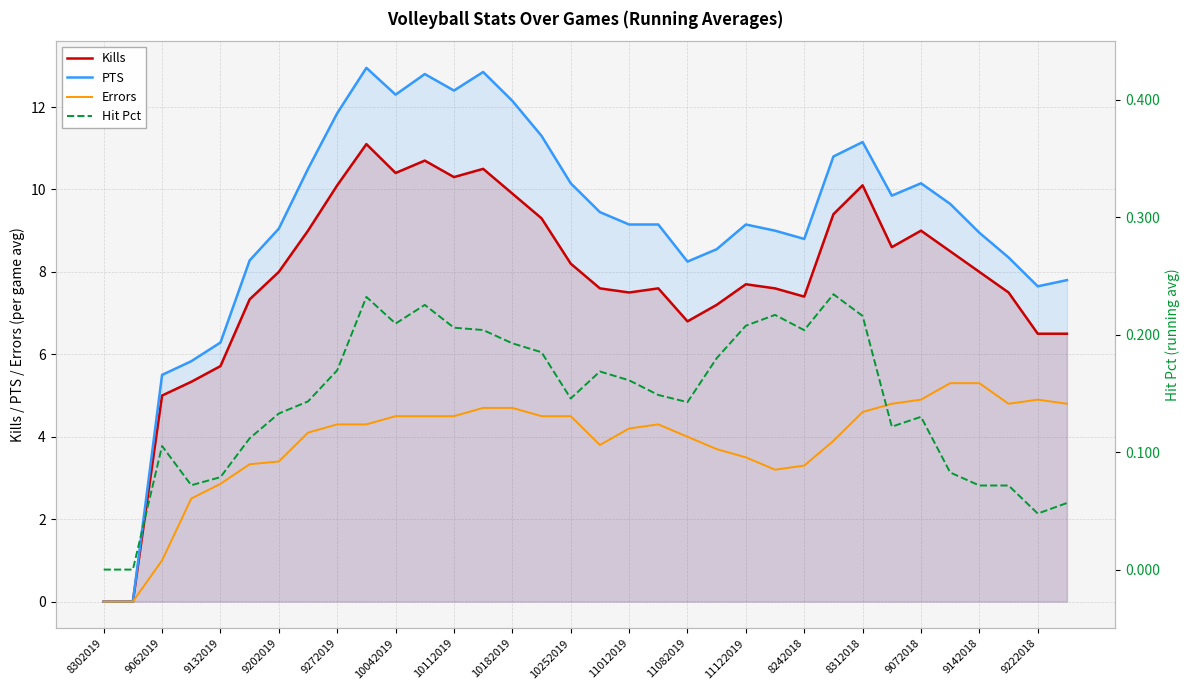

Which series has the widest spread of values?

PTS